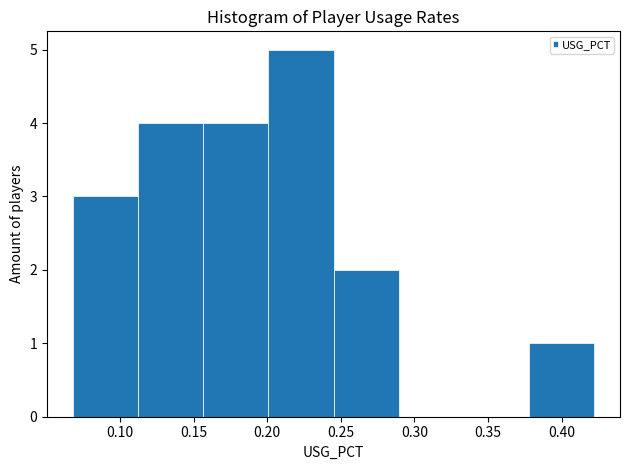

Reading left to right, transcribe this chart: for each bar, give the range it covers on the x-axis and its height. Neither the bar edges nor the heights are printed on the chart, so give them approximately, as read against the axes.

0.070 to 0.110: 3
0.110 to 0.155: 4
0.155 to 0.200: 4
0.200 to 0.245: 5
0.245 to 0.290: 2
0.290 to 0.335: 0
0.335 to 0.380: 0
0.380 to 0.420: 1